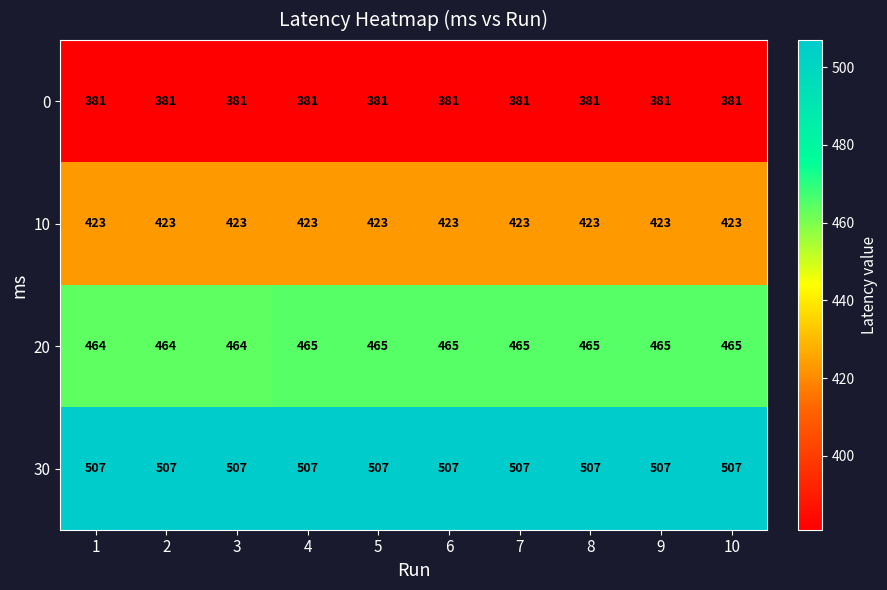

What is the approximate value of 20 at 1?

464